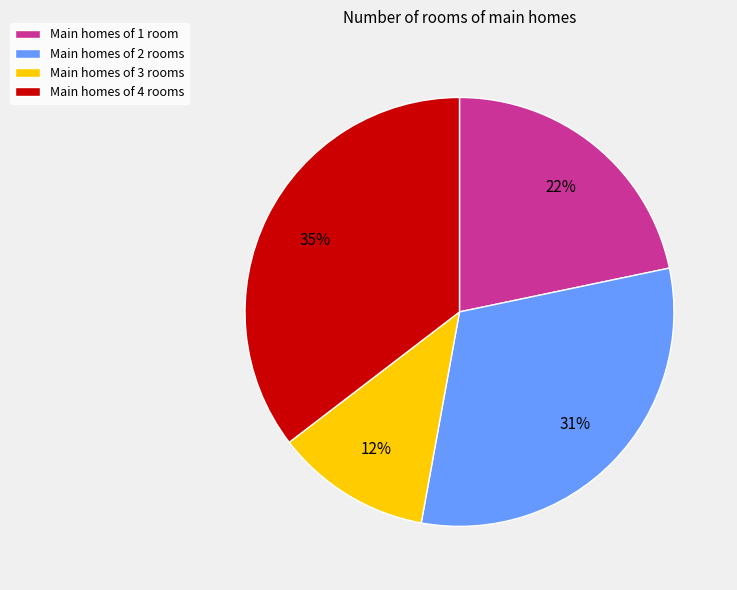

Is it true that Main homes of 4 rooms is 47% of the pie?

False